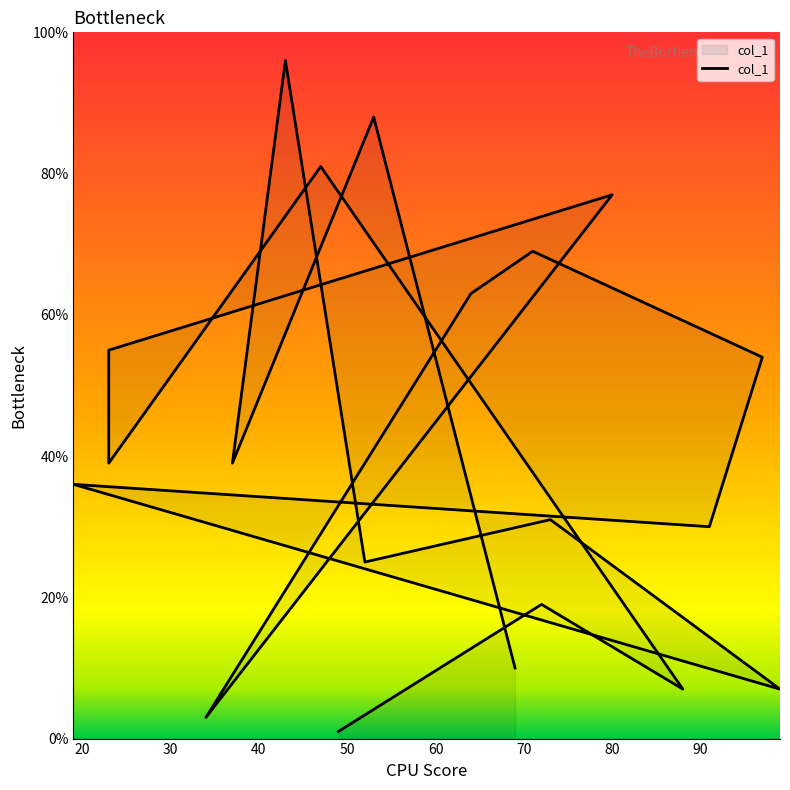

True or false: there are more than 0 points higher than both neighbors.

True